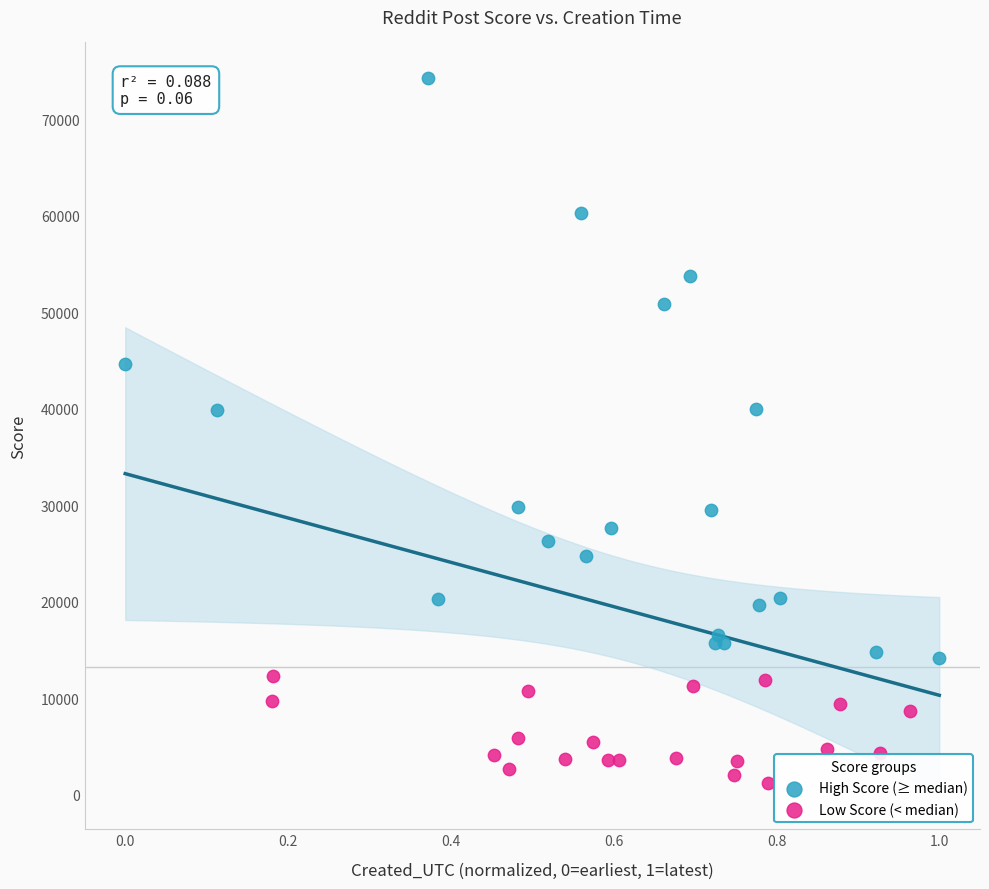

Which series has the largest Y range (max minus min)?

High Score (≥ median)